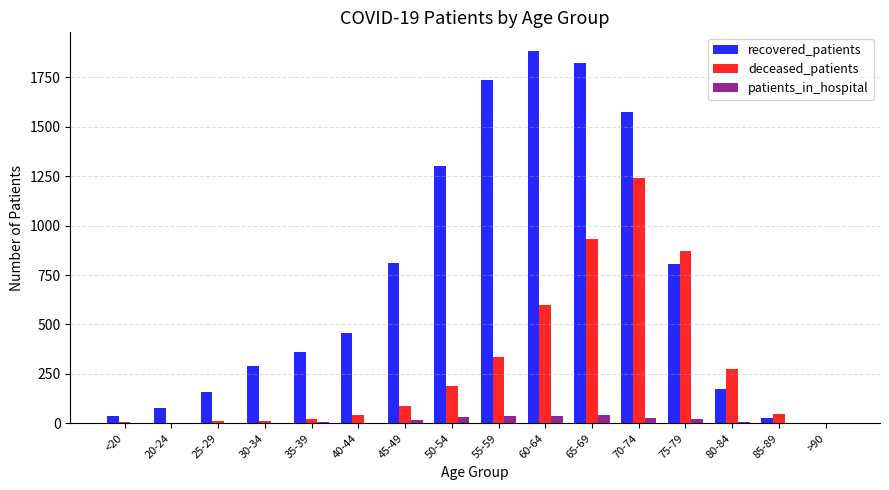

Which series has the largest total across all categories?

recovered_patients